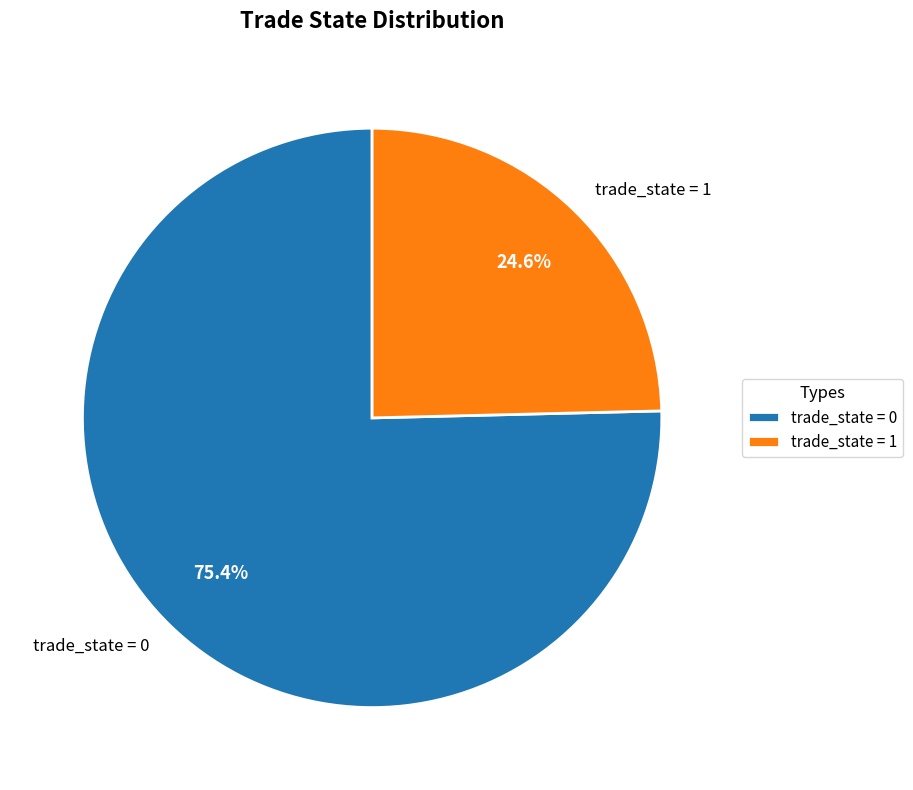

Approximately how many times larger is the value at trade_state = 0 compared to trade_state = 1?

3.1